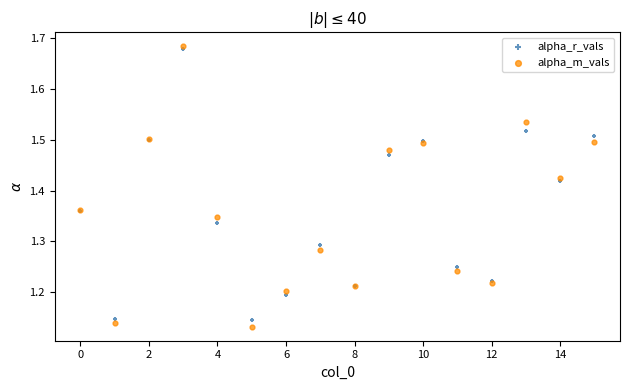

Which series contains the lowest Y value?

alpha_m_vals